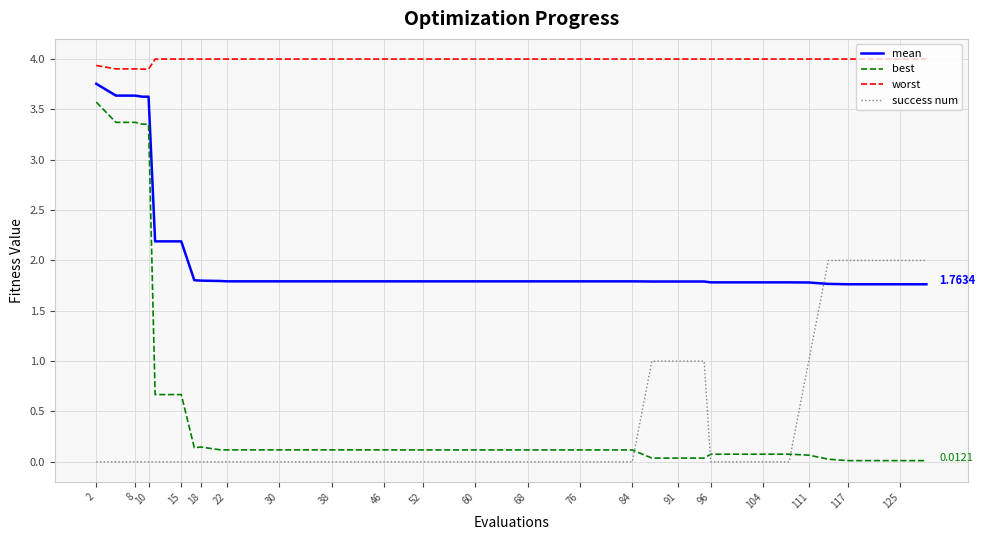

Which series has the largest total across all categories?

worst